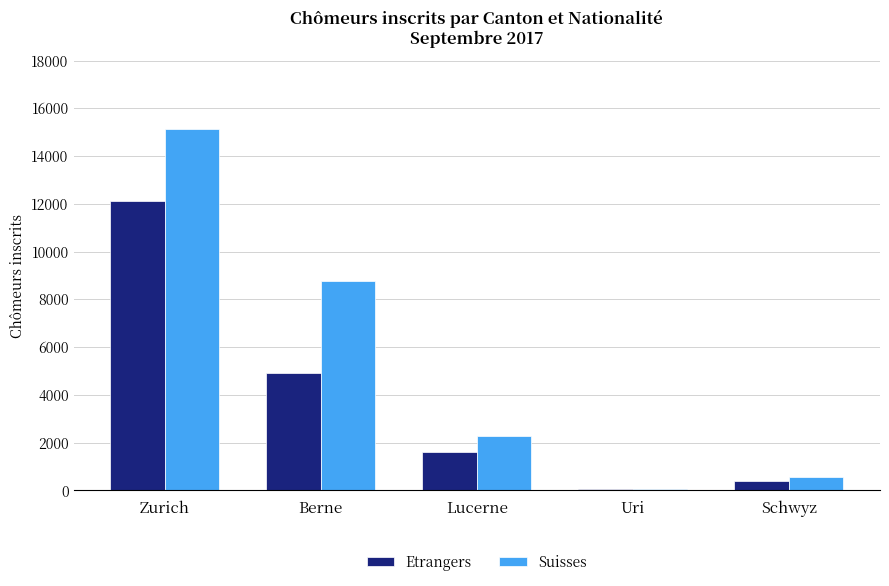

How many groups of bars are there?

5